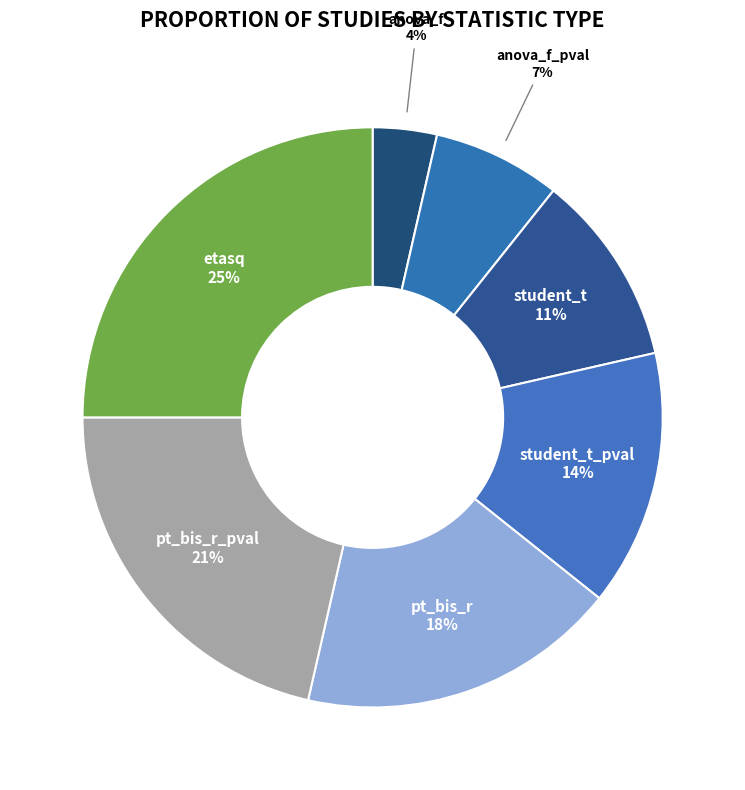

Is the sum of pt_bis_r and pt_bis_r_pval greater than half?

No